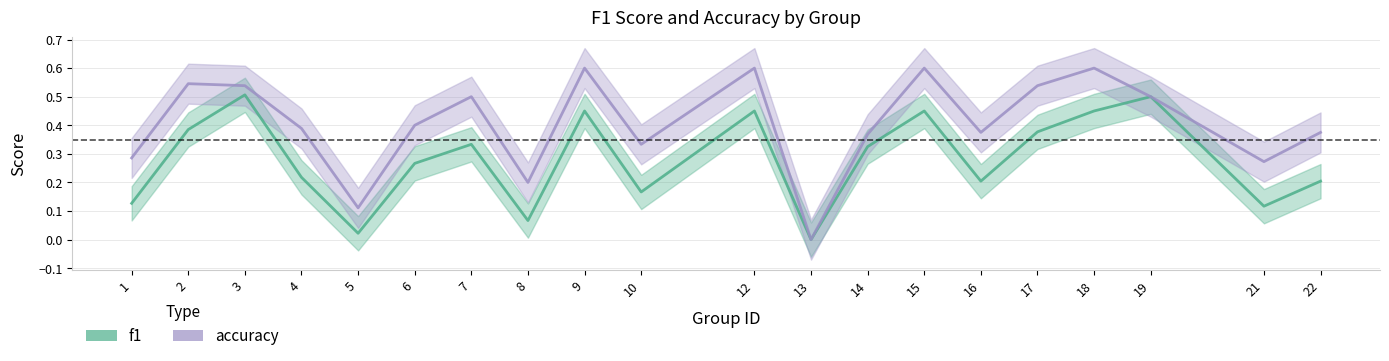

Rank the categories by accuracy_line value from lowest to highest.

13, 5, 8, 21, 1, 10, 14, 16, 22, 4, 6, 7, 19, 3, 17, 2, 9, 12, 15, 18